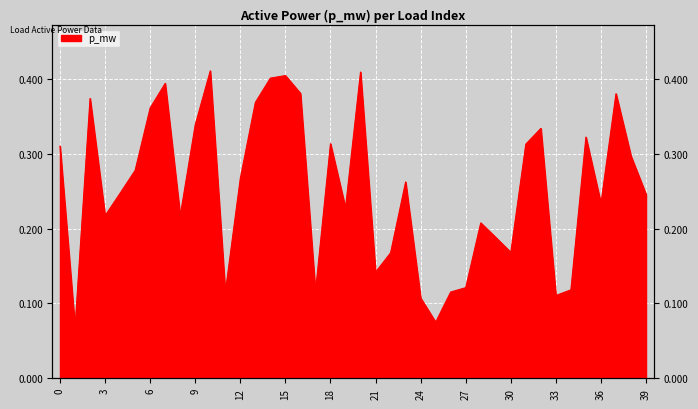

Reading left to right, what are all the values shown in this chart?

0.3	0.1	0.4	0.2	0.2	0.3	0.4	0.4	0.2	0.3	0.4	0.1	0.3	0.4	0.4	0.4	0.4	0.1	0.3	0.2	0.4	0.1	0.2	0.3	0.1	0.1	0.1	0.1	0.2	0.2	0.2	0.3	0.3	0.1	0.1	0.3	0.2	0.4	0.3	0.2